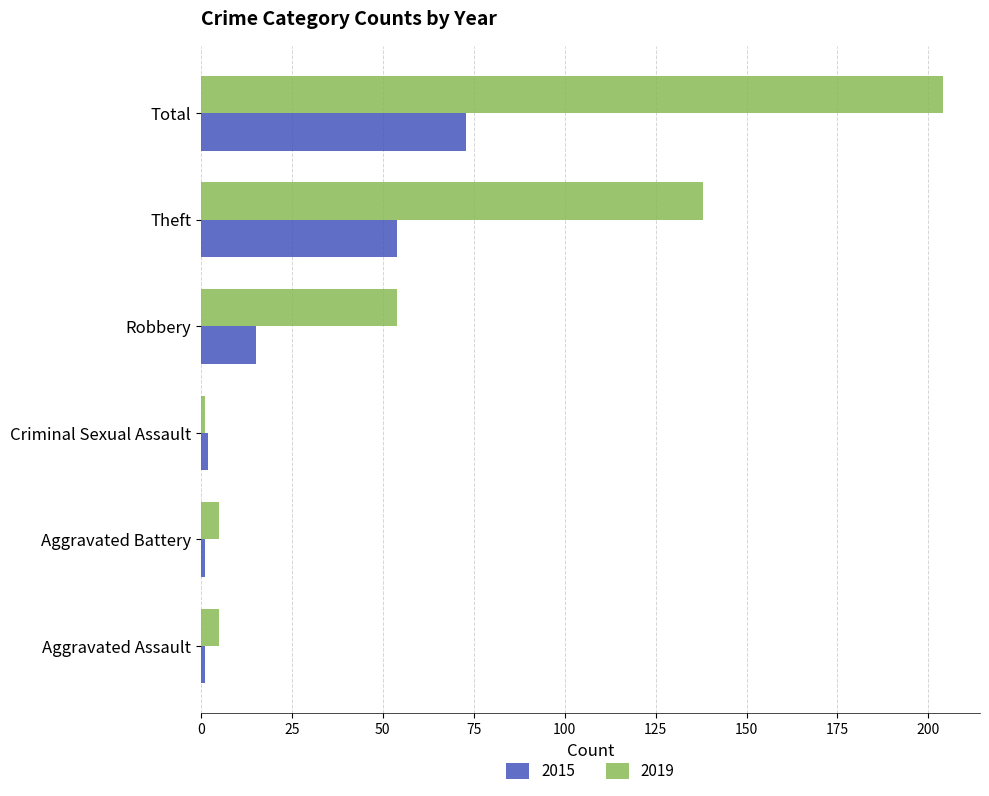

Where is 2015 nearest to the value 37?

Theft